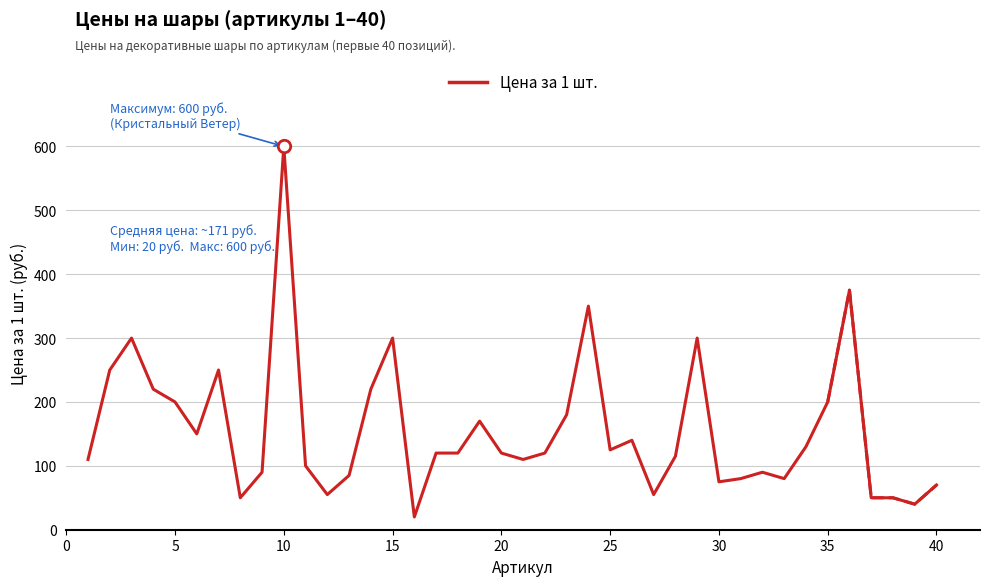

What is the highest value of the Цена за 1 шт. series?

600